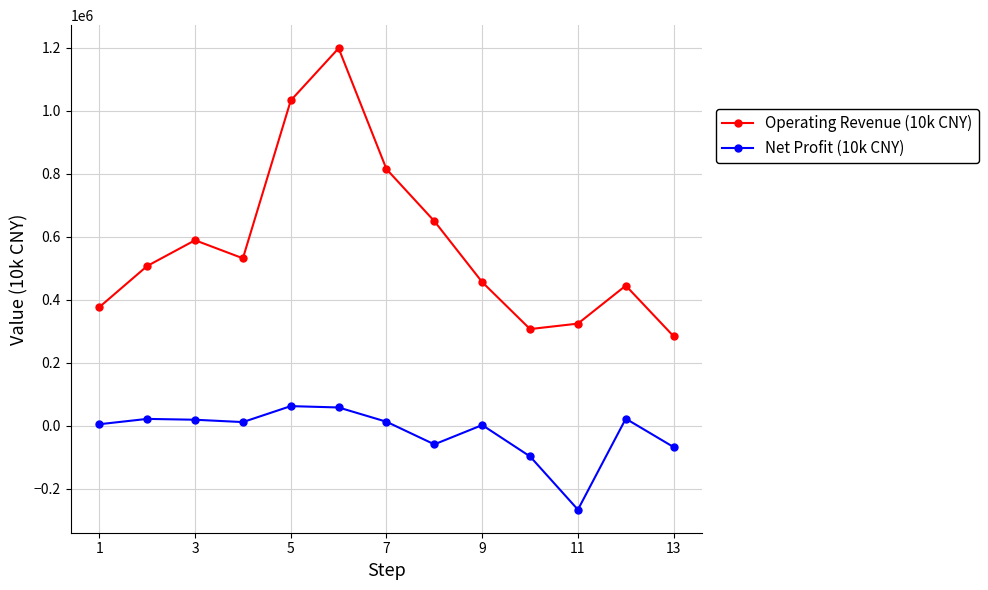

What is the maximum value shown in the chart?

1199204